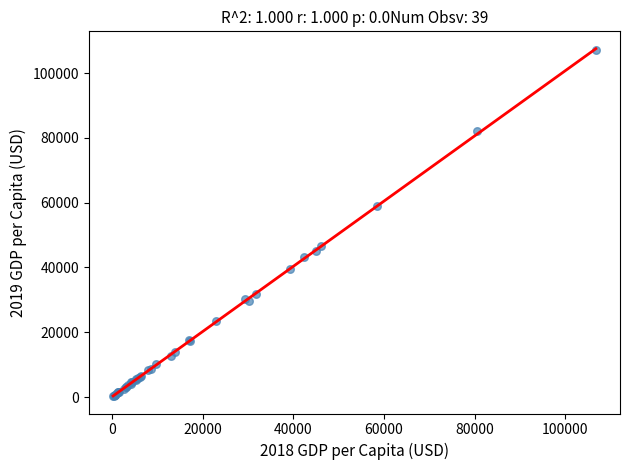

What Y value in the scatter plot is closest to 53653?

58868.5